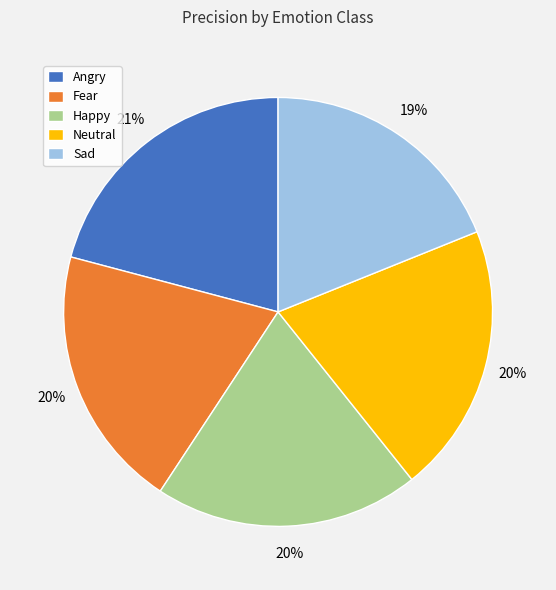

What percentage is the Fear slice, to the nearest percent?

20%